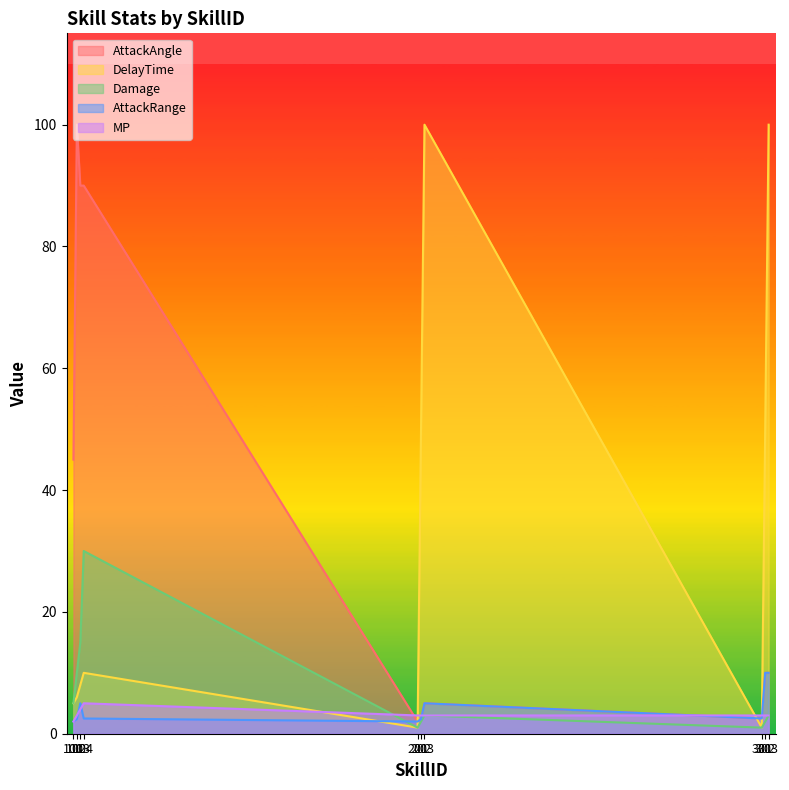

Reading left to right, extract all data points from this chart.

AttackAngle: 45.0	100.0	90.0	90.0	2.0	2.4	5.0	2.5	10.0	10.0
DelayTime: 5.0	6.0	8.0	10.0	1.0	50.0	100.0	1.0	50.0	100.0
Damage: 5.0	10.0	15.0	30.0	1.0	2.0	3.0	1.0	2.0	3.0
AttackRange: 2.0	2.4	5.0	2.5	2.0	2.4	5.0	2.5	10.0	10.0
MP: 2.0	3.0	4.0	5.0	3.0	3.0	3.0	3.0	3.0	3.0